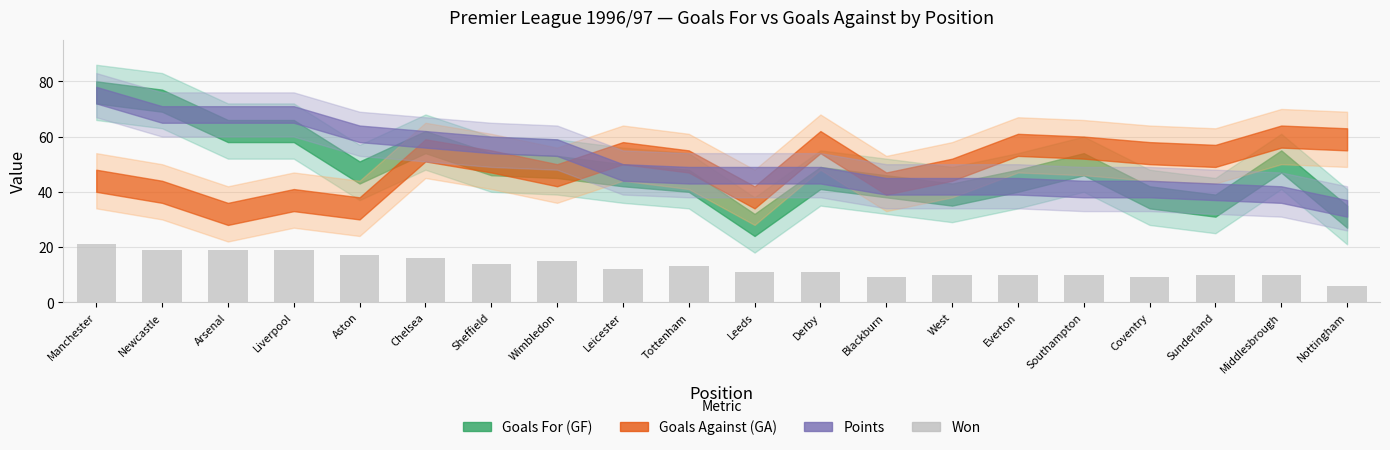

Approximately how many times larger is the value at Leeds compared to Manchester?

0.5